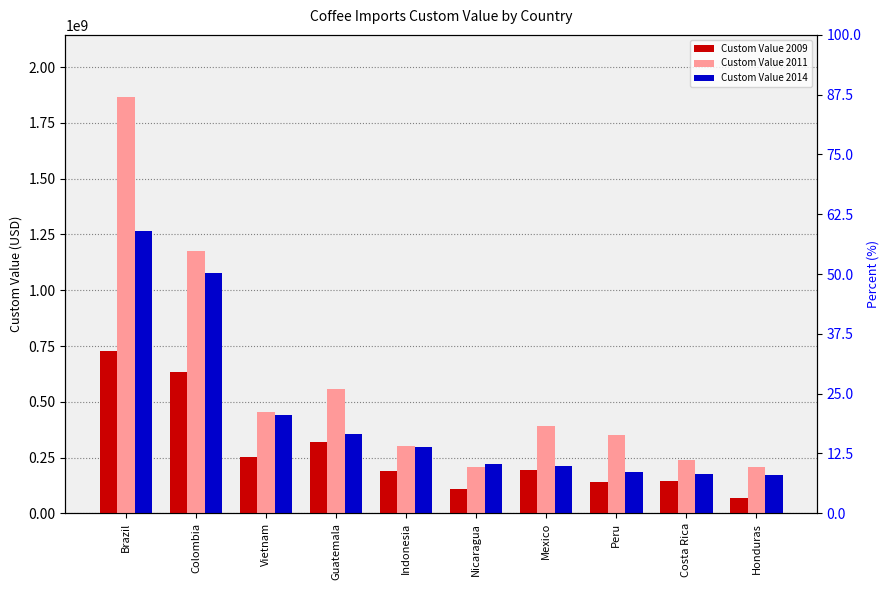

Rank the series by their average value, from highest to lowest.

Custom Value 2011, Custom Value 2014, Custom Value 2009